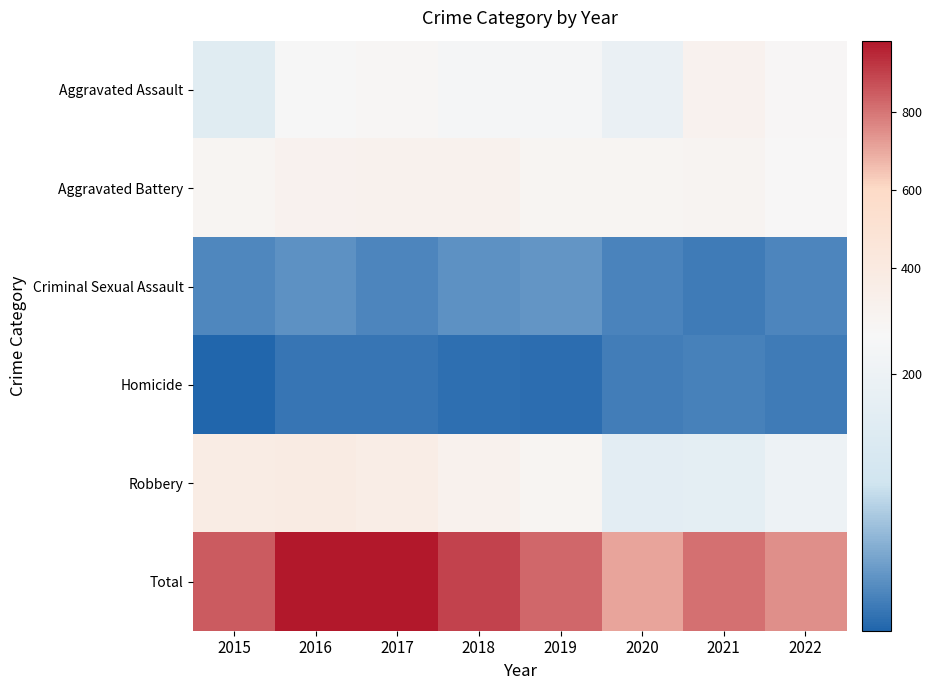

What is the difference between the highest and lowest values at 2016?

955